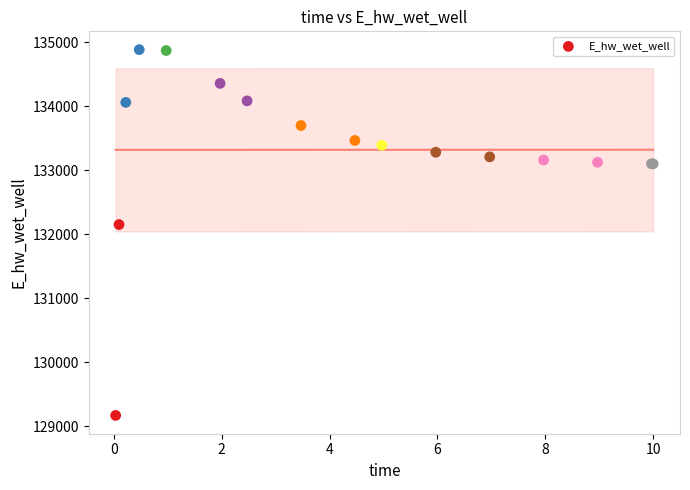

What Y value in the scatter plot is closest to 132025?

132149.9